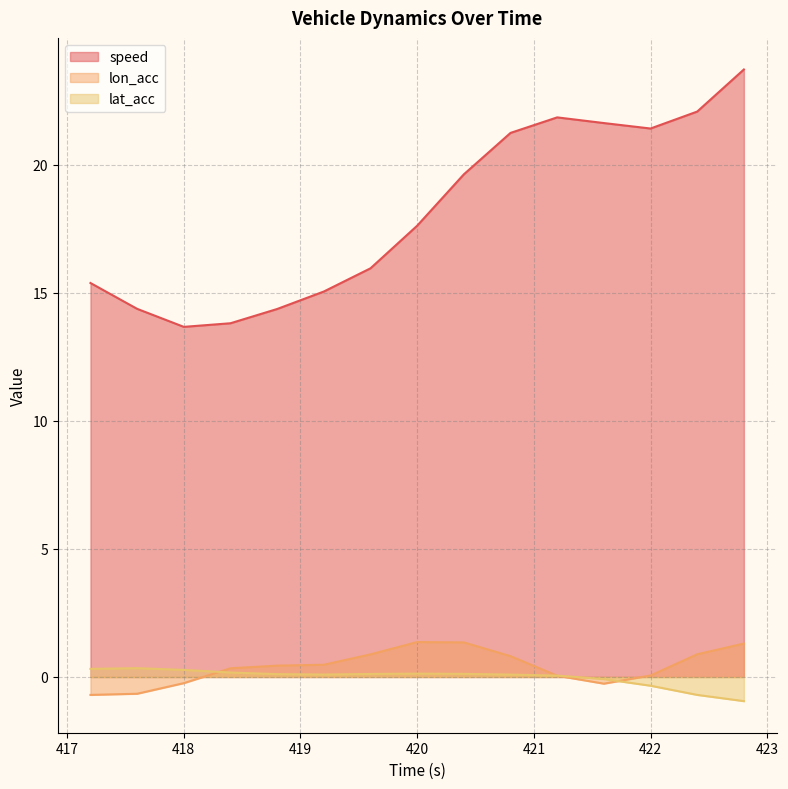

At which label does lat_acc reach its peak?

417.6